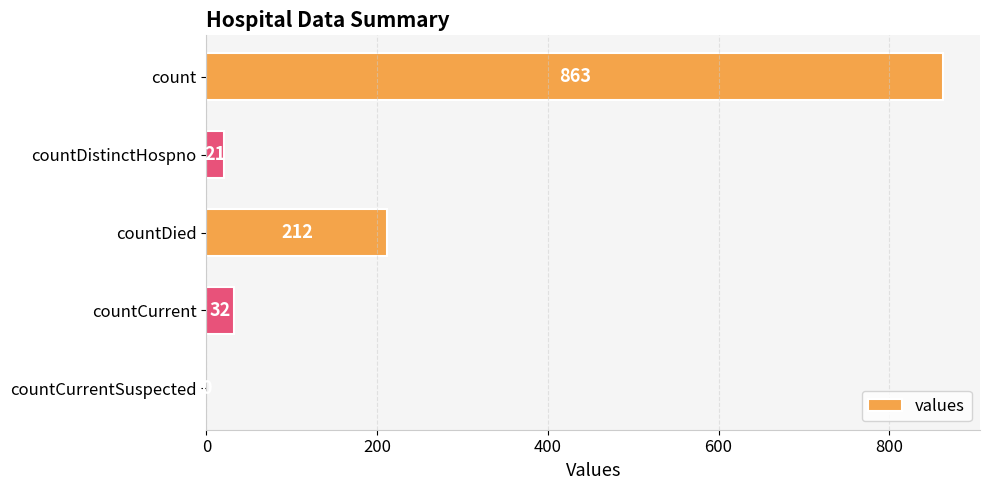

The chart shows a value of 0 at countCurrentSuspected. True or false?

True